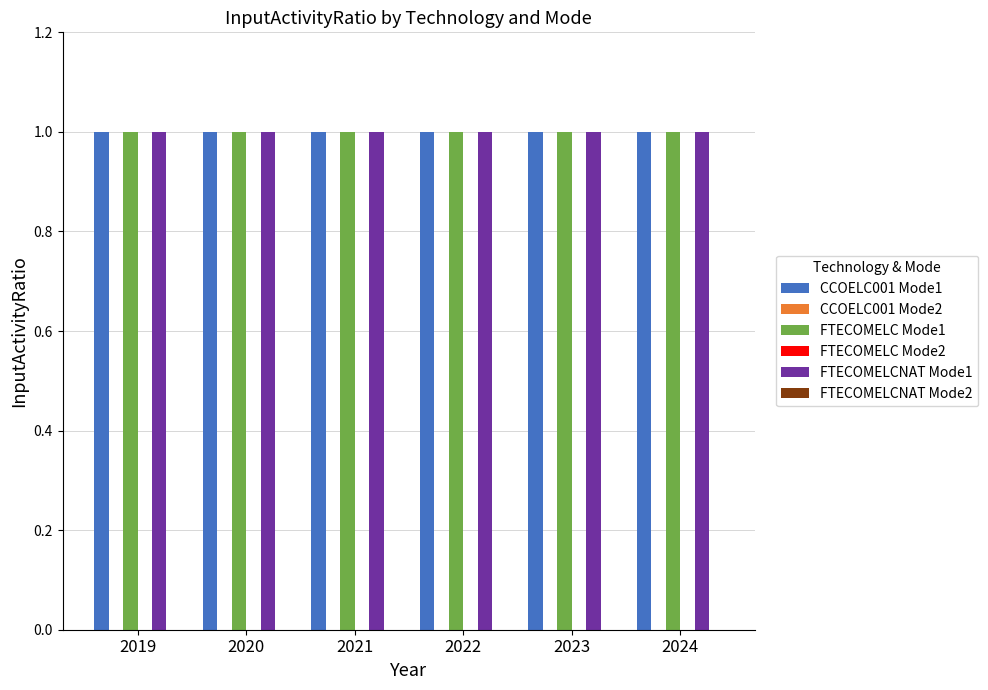

What is the average value of the FTECOMELCNAT Mode1 series?

1